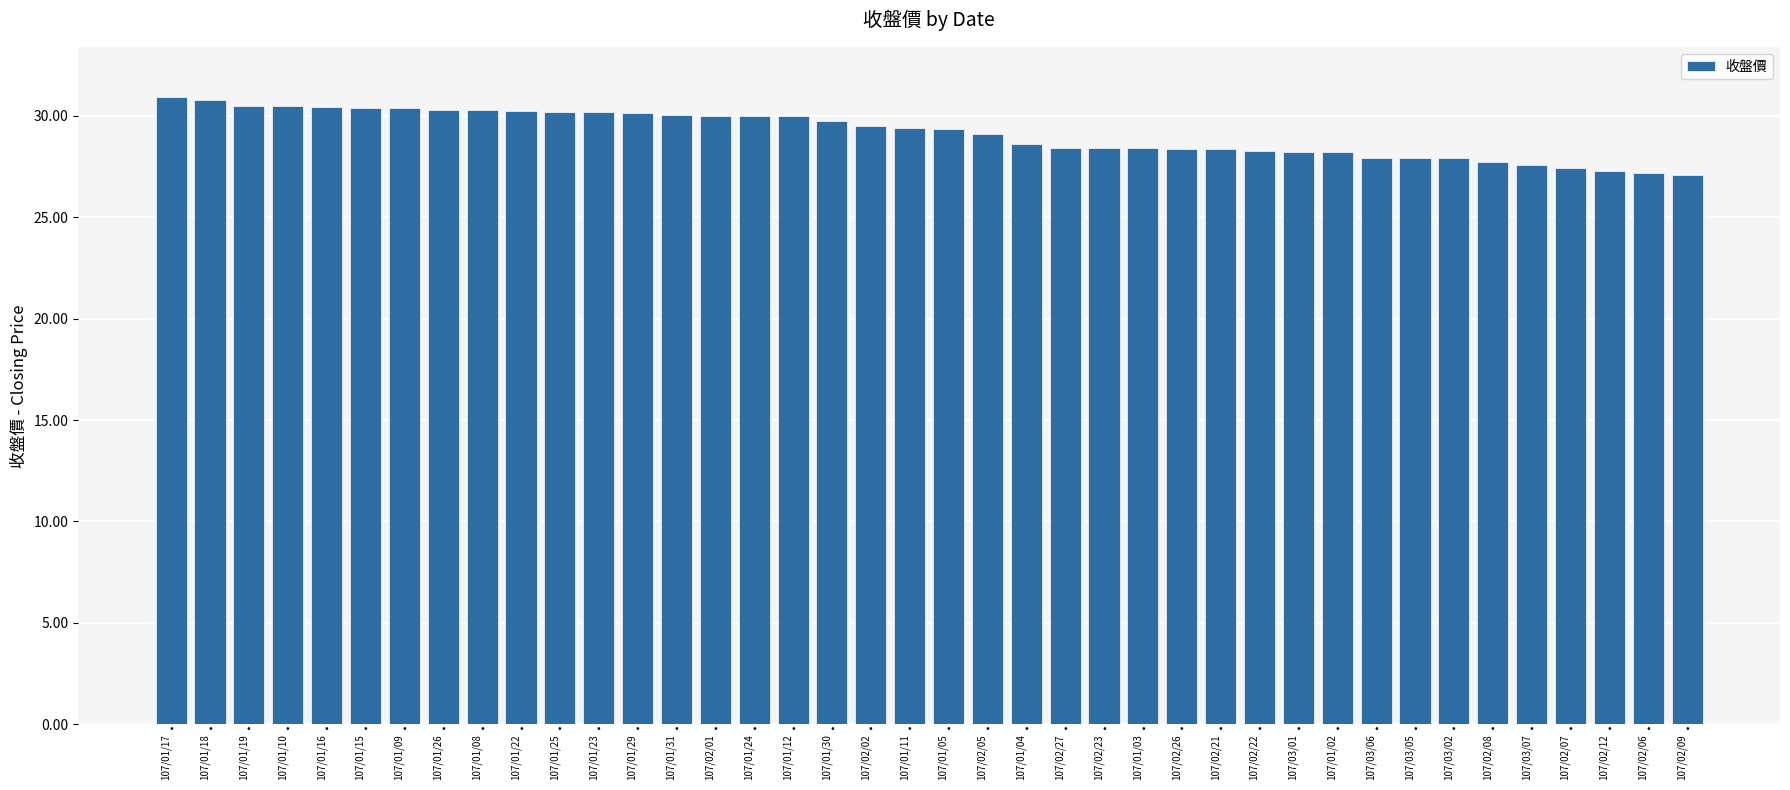

Are the bars horizontal?

No